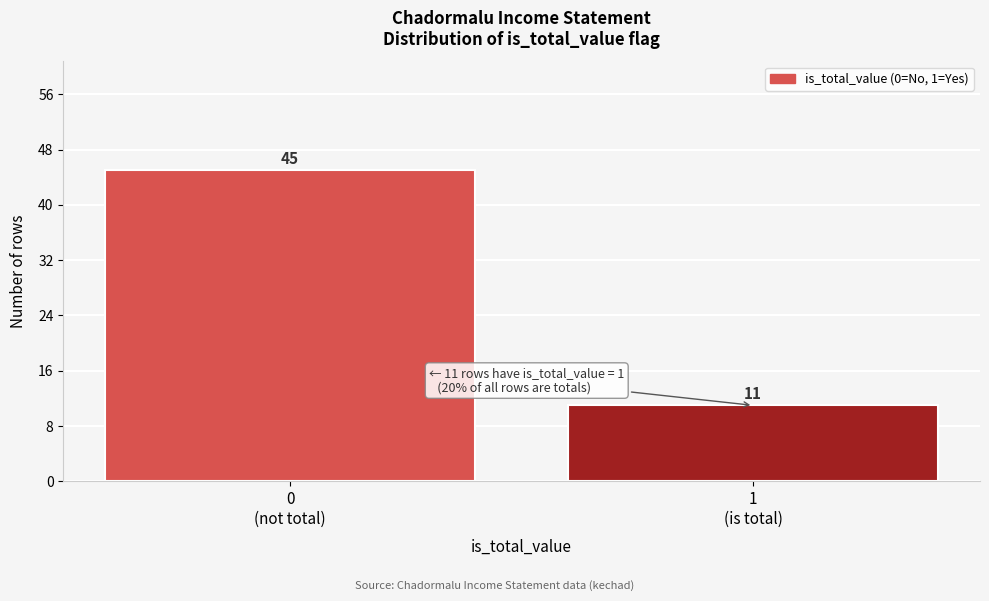

Reading left to right, list all the values displayed in this chart.

45	11